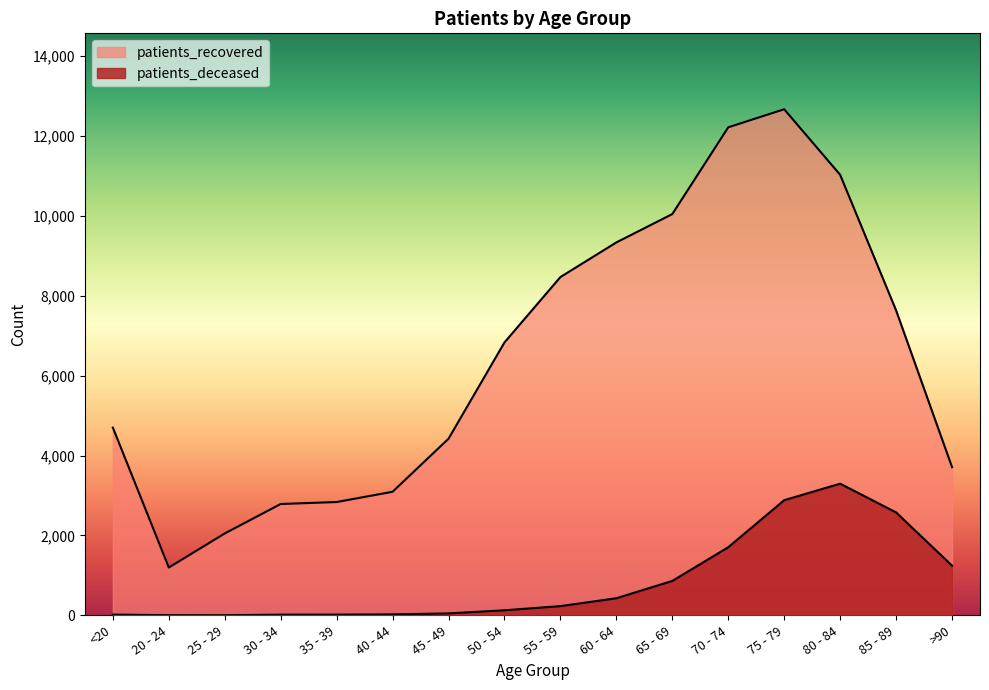

Where does the patients_deceased series first go above 231?

60 - 64